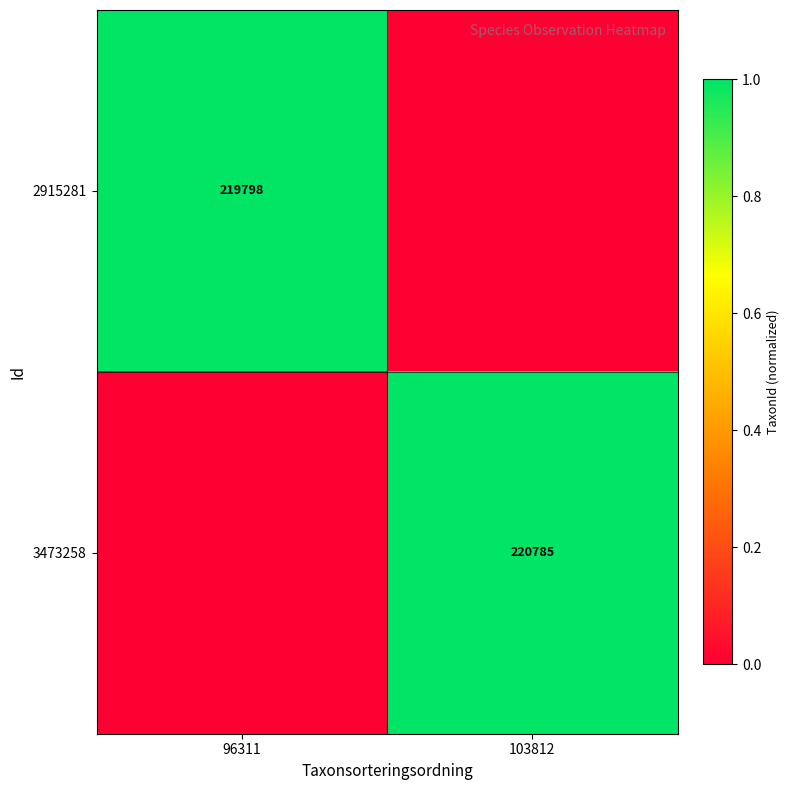

True or false: 3473258 has a value of 220785 at 103812.

True